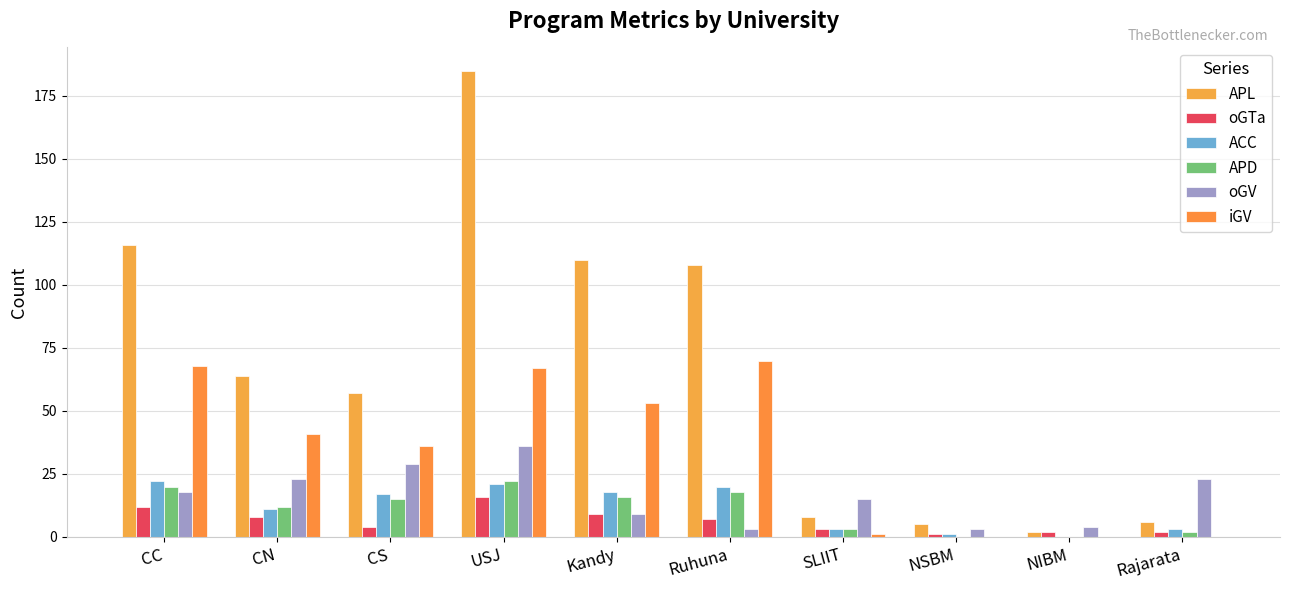

Which series has the largest total across all categories?

APL